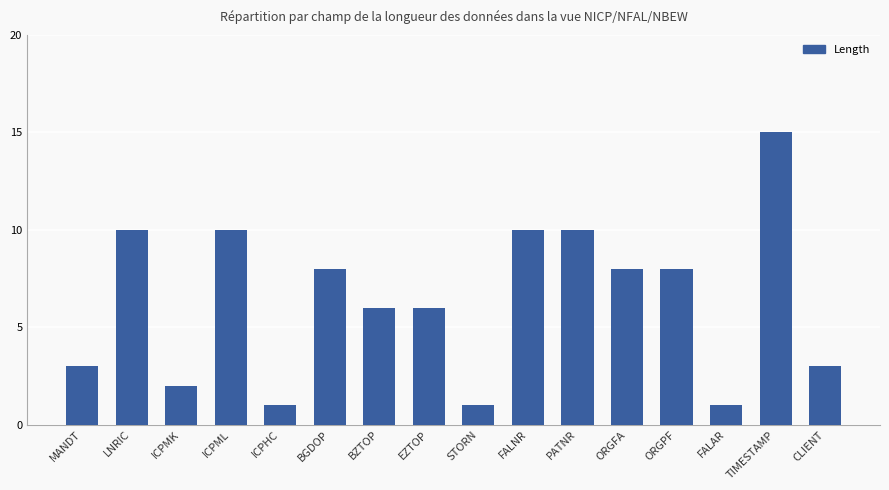

Which has a higher value, ICPML or TIMESTAMP?

TIMESTAMP